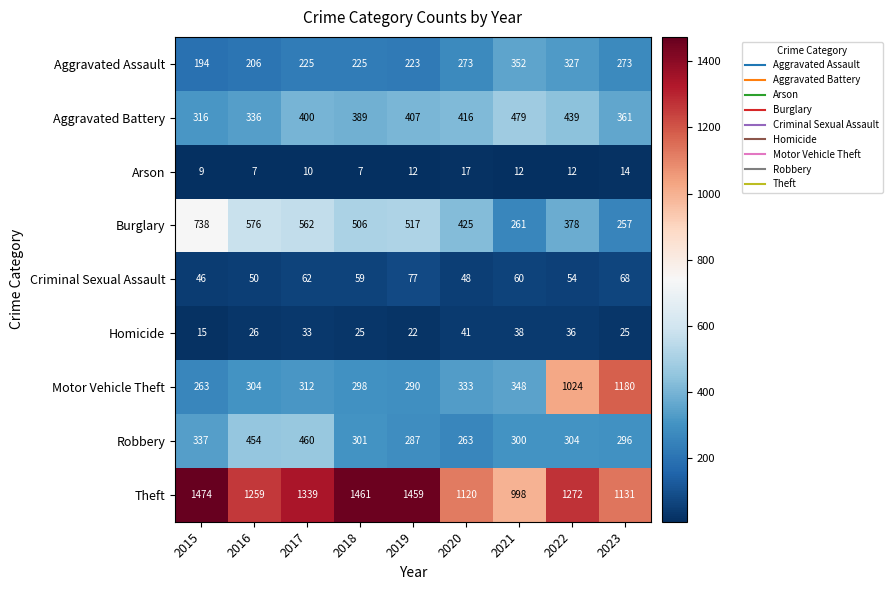

What is the spread (max minus min) of values at 2018?

1454